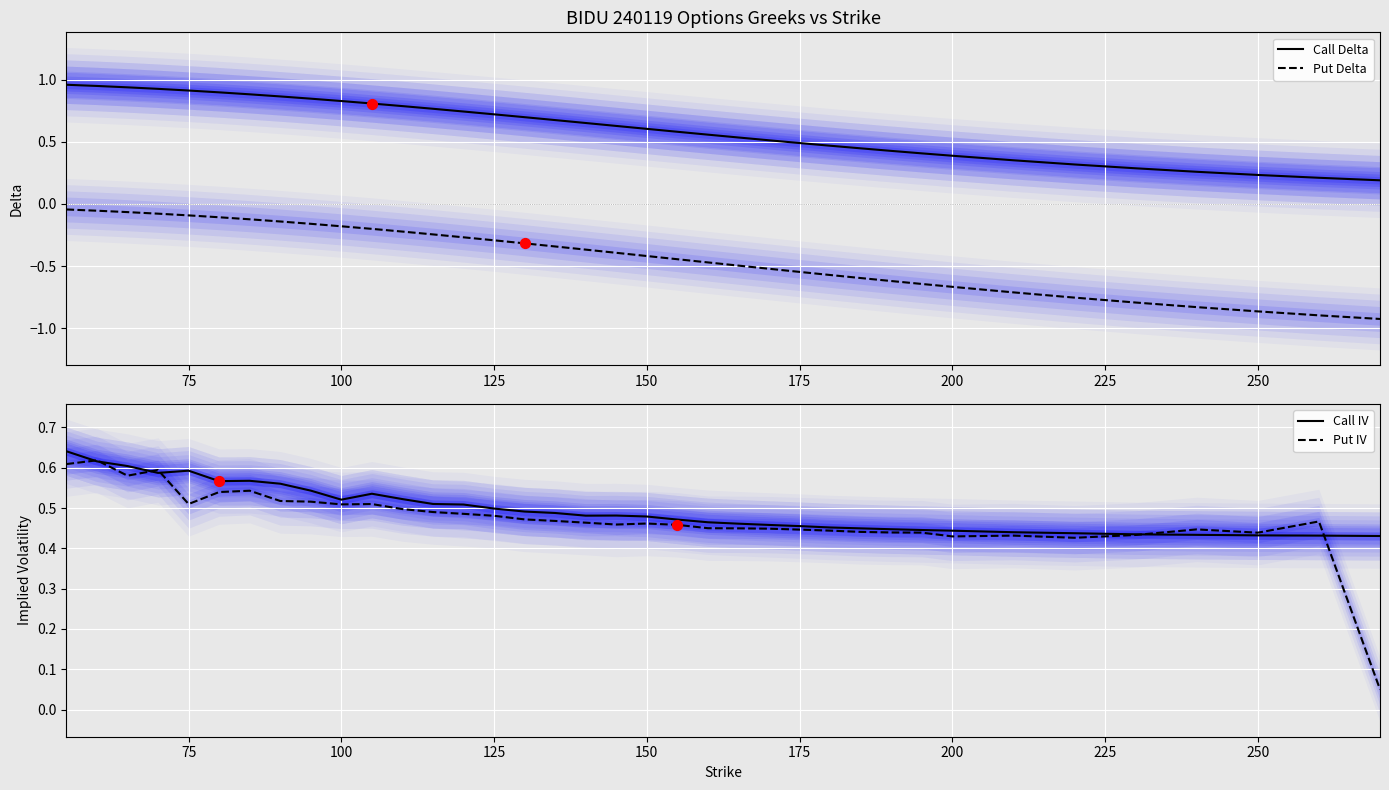

Which series has the largest Y range (max minus min)?

Put Delta